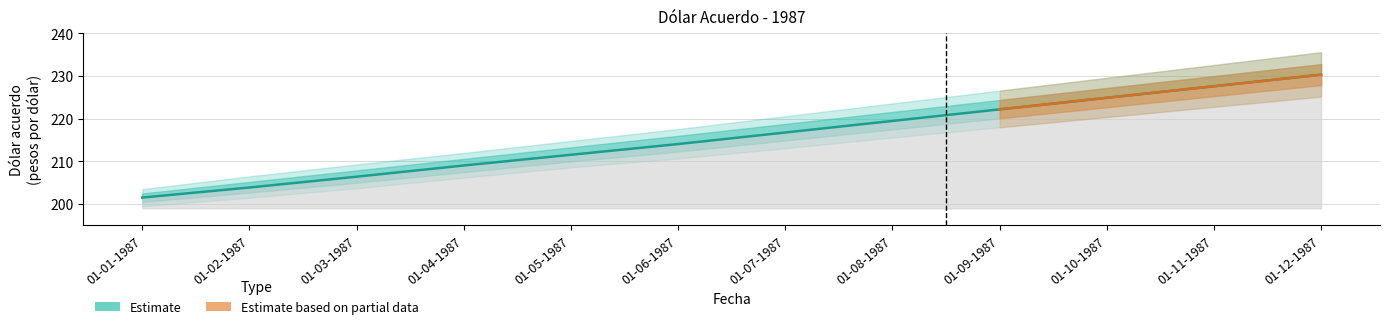

True or false: the data shows 214.1 at 01-06-1987.

True